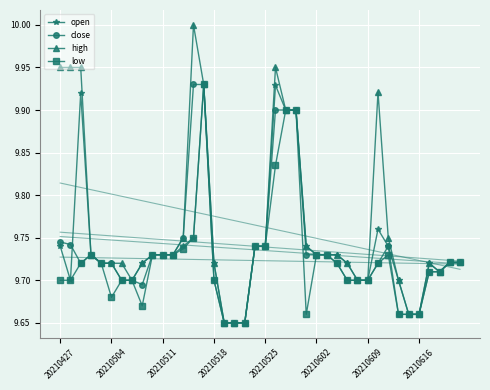

The value of close at 20210525 is 3.5. True or false?

False